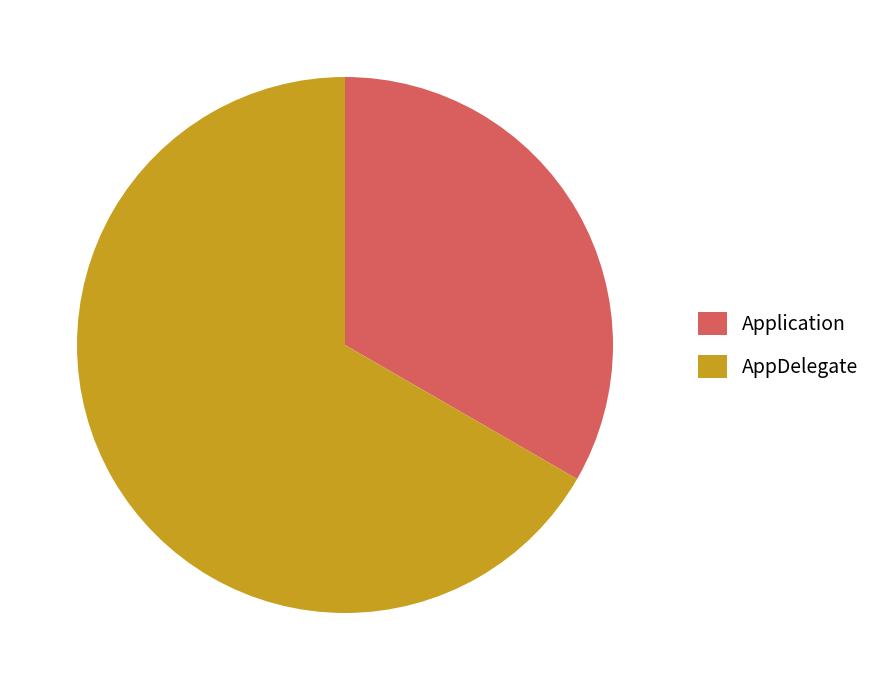

What is the largest slice in the pie chart?

AppDelegate